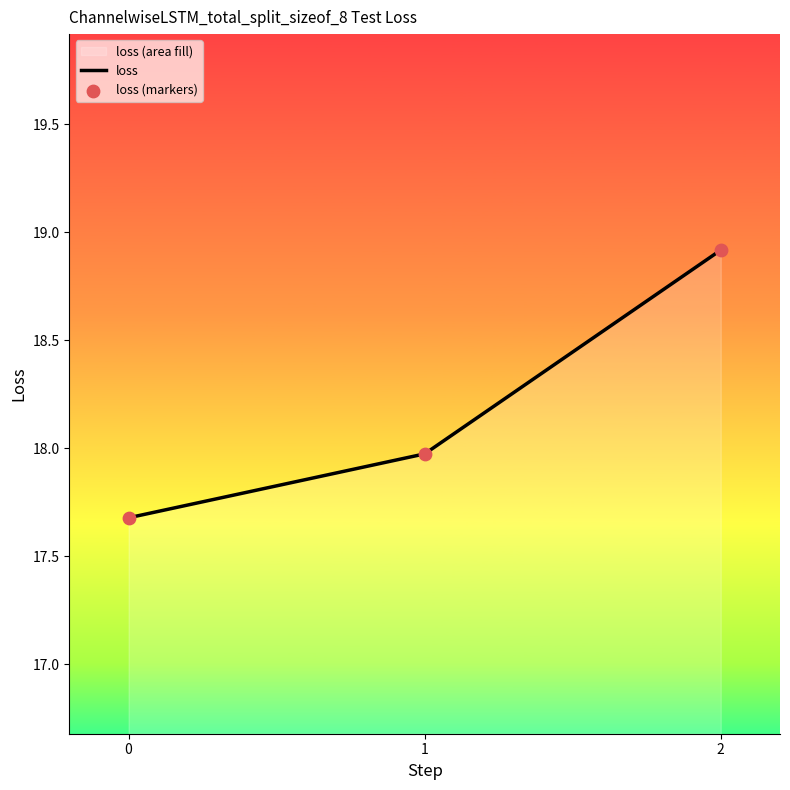

Which series has the largest Y range (max minus min)?

loss